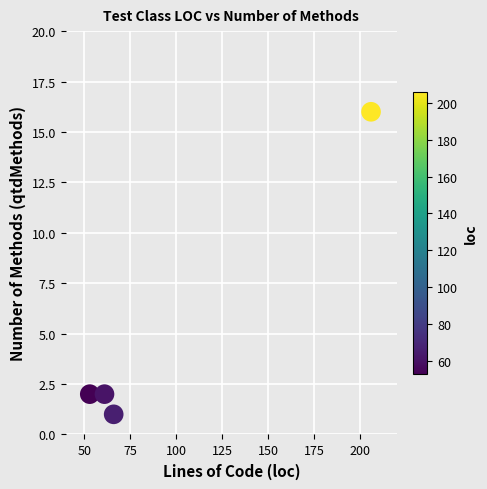

What is the average X value?

96